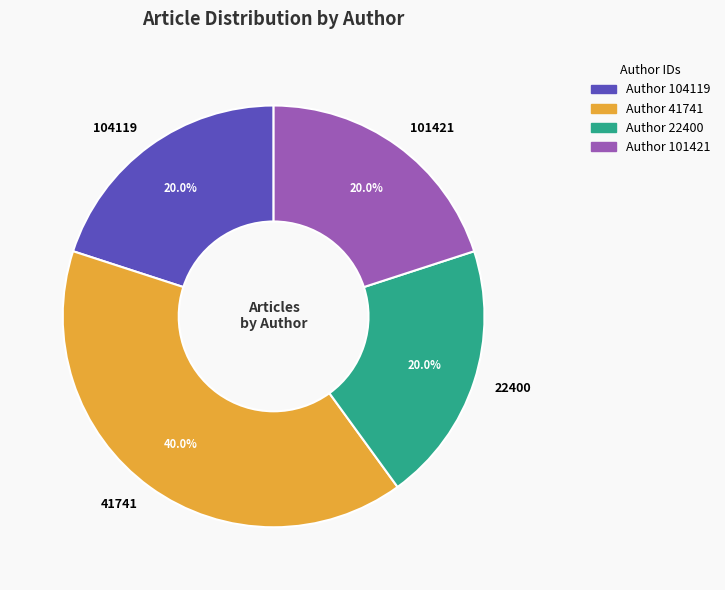

Does 101421 account for over 50% of the chart?

No